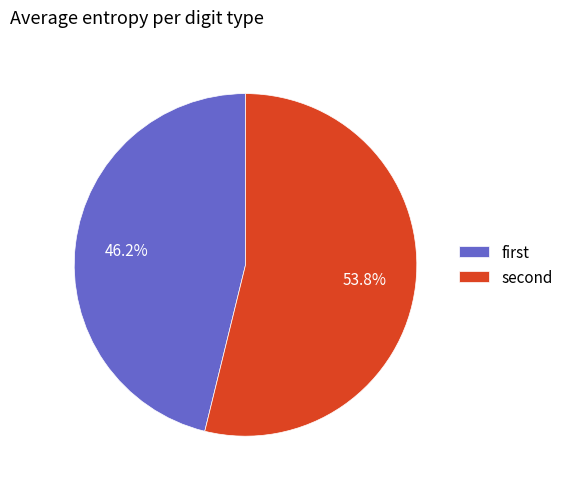

Count the number of slices in the pie.

2